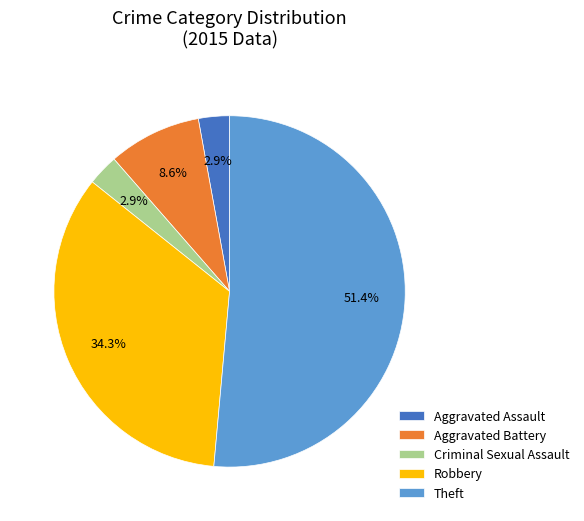

Does Theft account for over 50% of the chart?

Yes